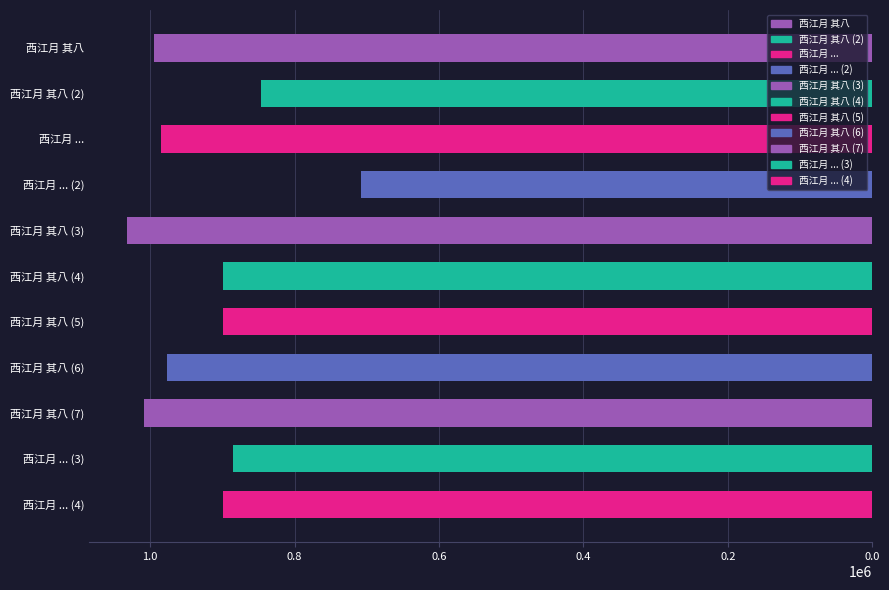

Are the bars horizontal?

Yes